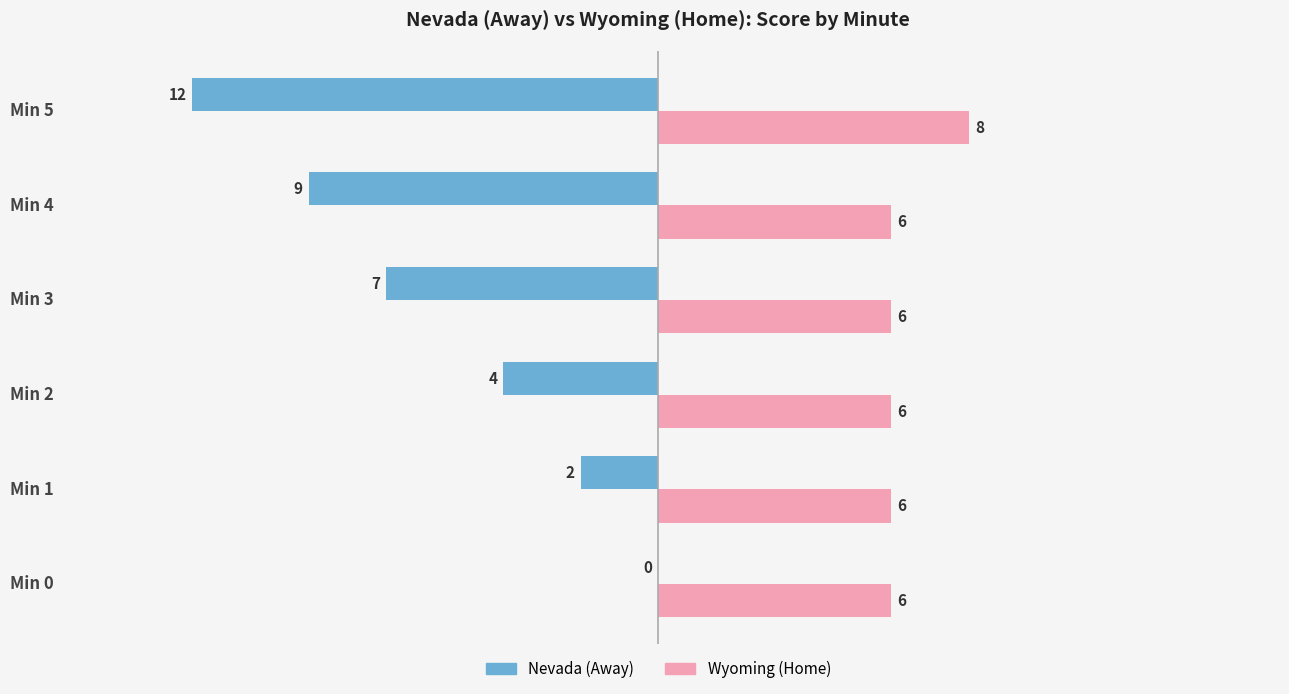

Between Min 0 and Min 1, which series saw the biggest shift?

Nevada (Away)